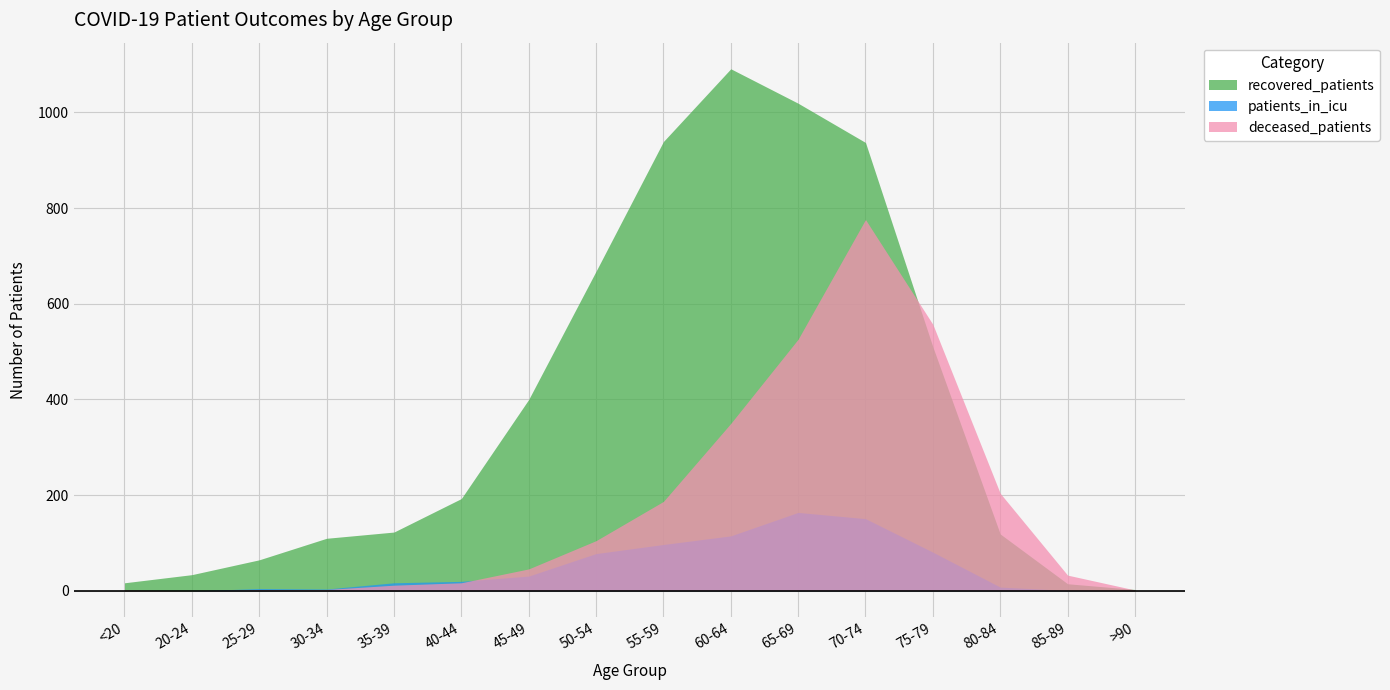

What is the total value across all series at 55-59?

1223